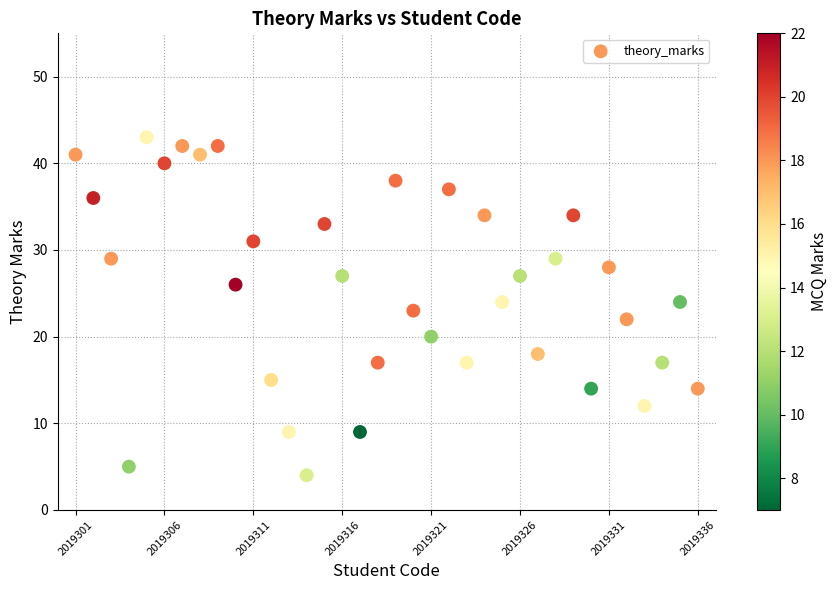

What is the range of Y values (max minus min)?

39